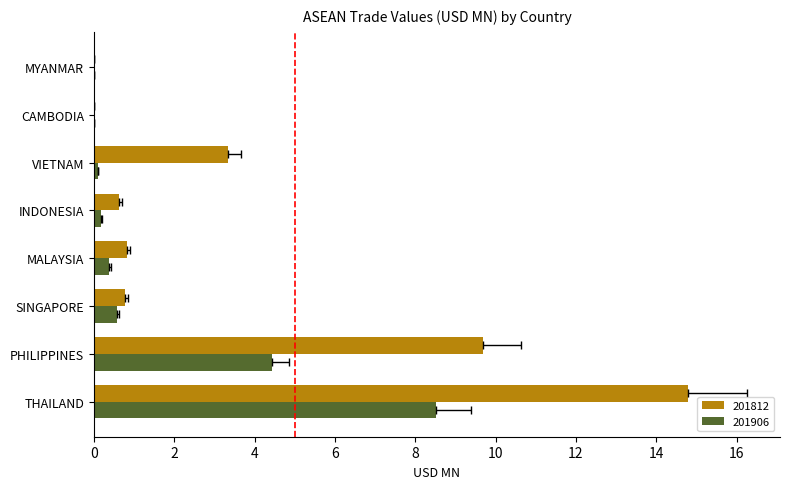

Reading left to right, list all the values displayed in this chart.

201812: 14.8	9.7	0.8	0.8	0.6	3.3	0.0	0.0
201906: 8.5	4.4	0.6	0.4	0.2	0.1	0.0	0.0